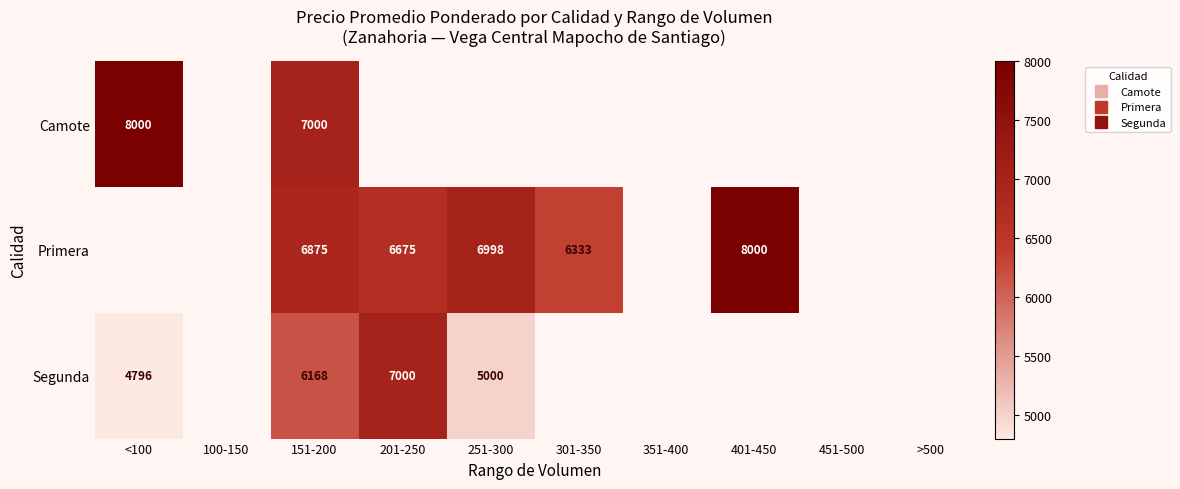

At how many categories does at least one series exceed 7845?

2